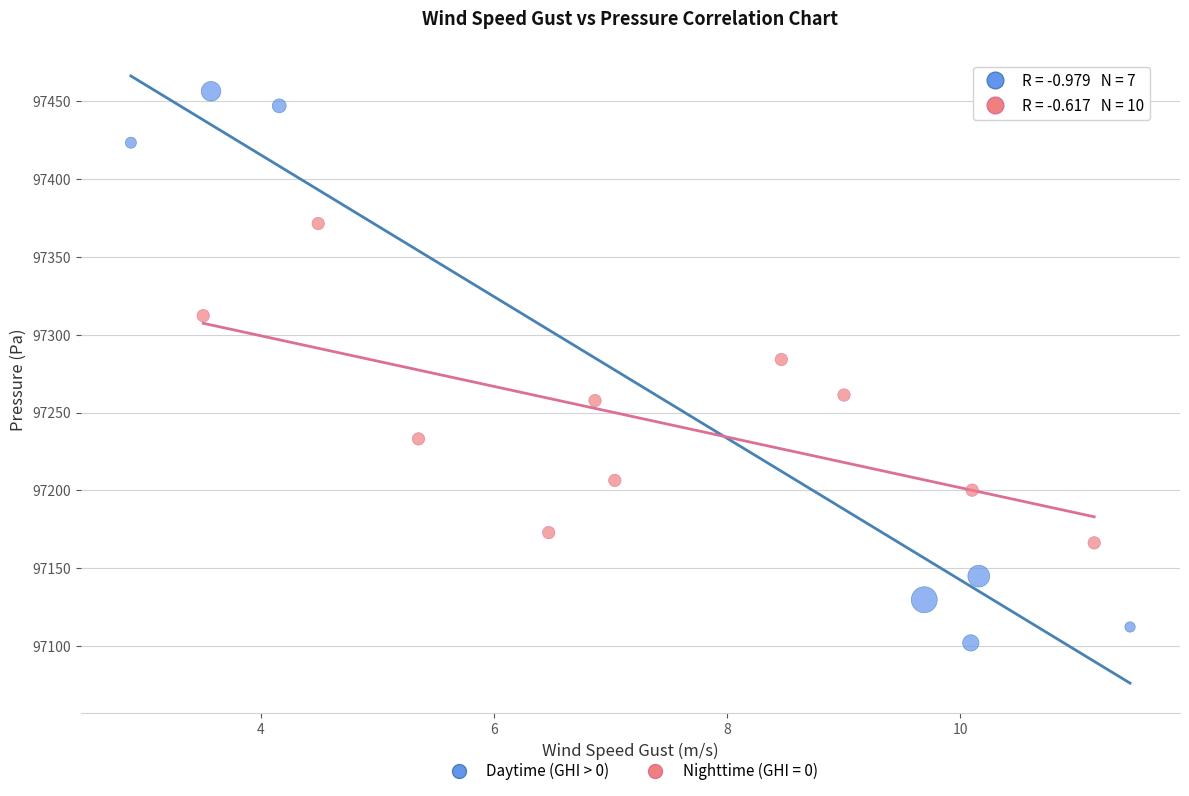

Which series contains the highest Y value?

Daytime (GHI > 0)